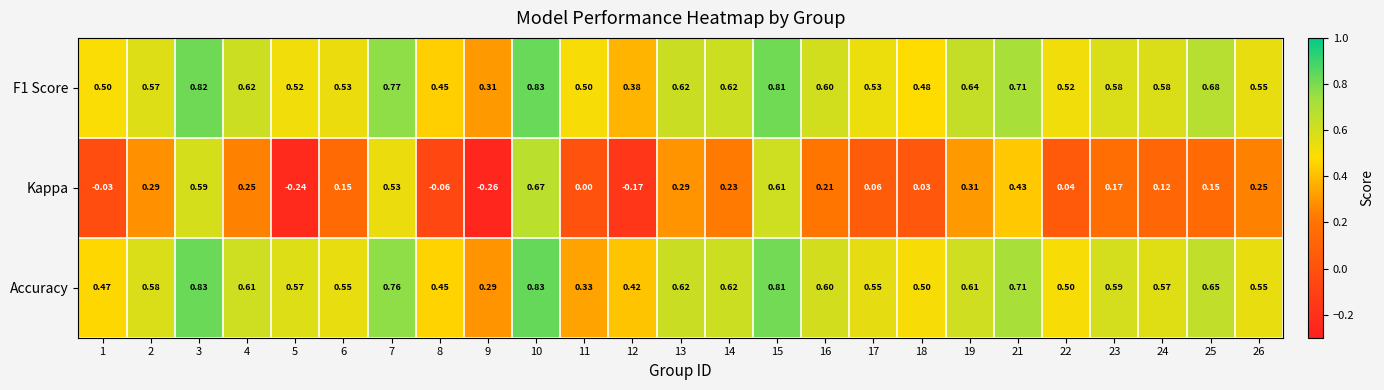

Which series has the largest range (max minus min)?

Kappa